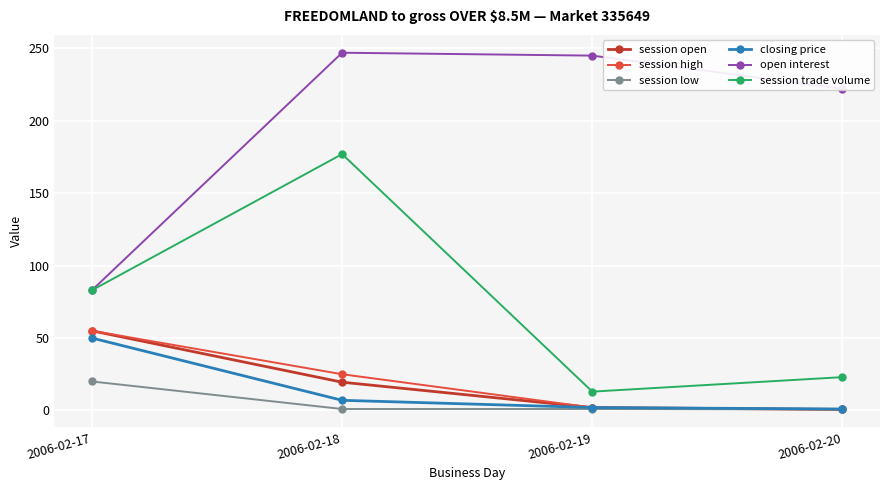

What is the greatest value displayed?

247.0